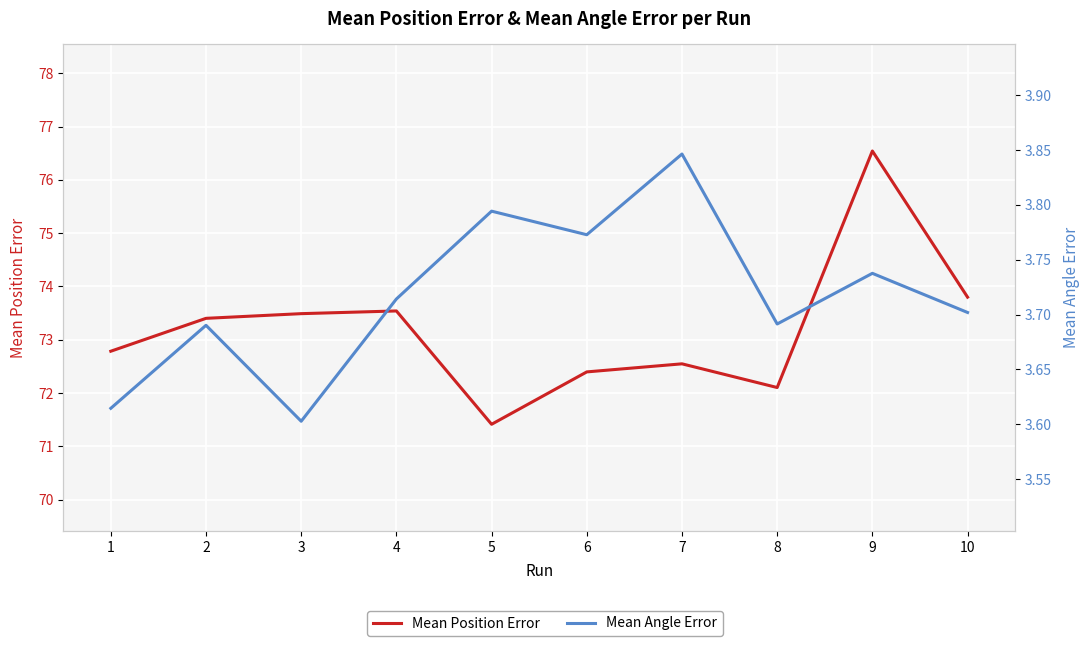

At which label does Mean Angle Error reach its peak?

7